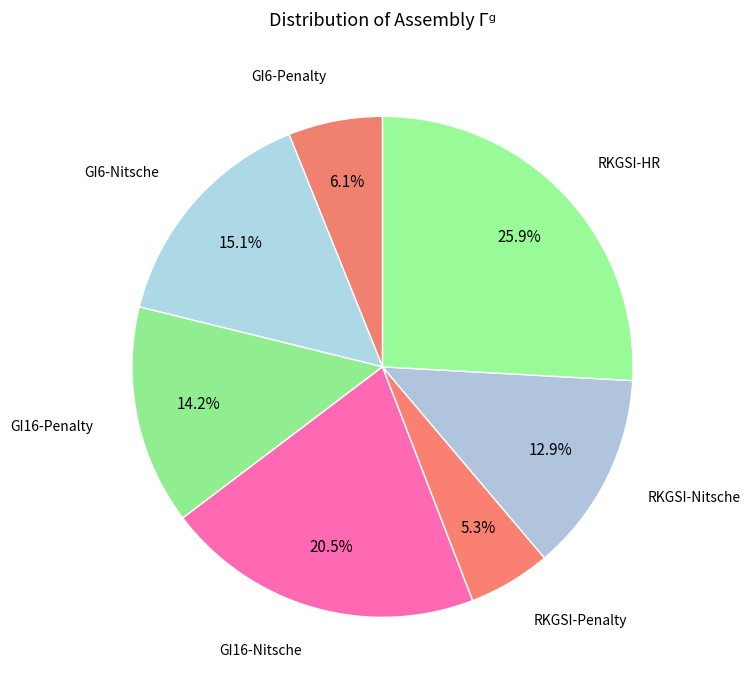

How much of the chart is everything except GI16-Nitsche?

79.5%